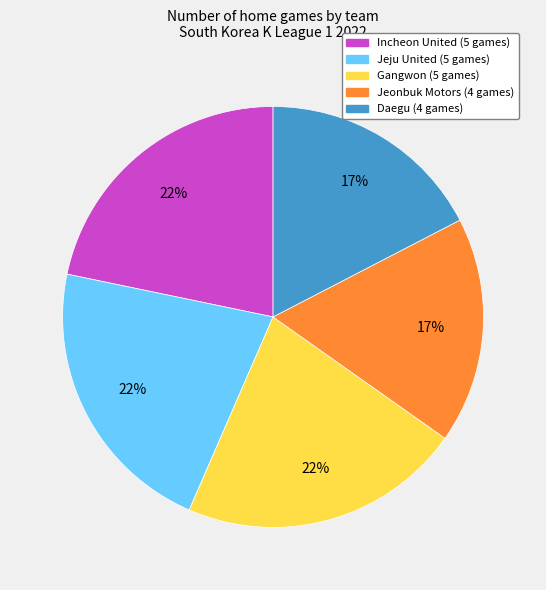

Is there a majority slice in this chart?

No